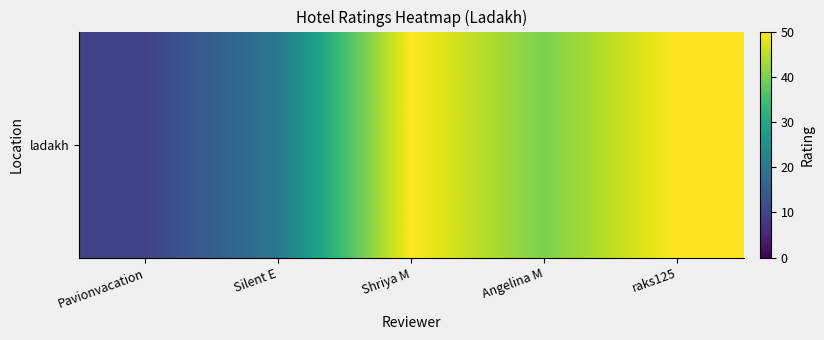

What is the change in value from Silent E to raks125?

+30